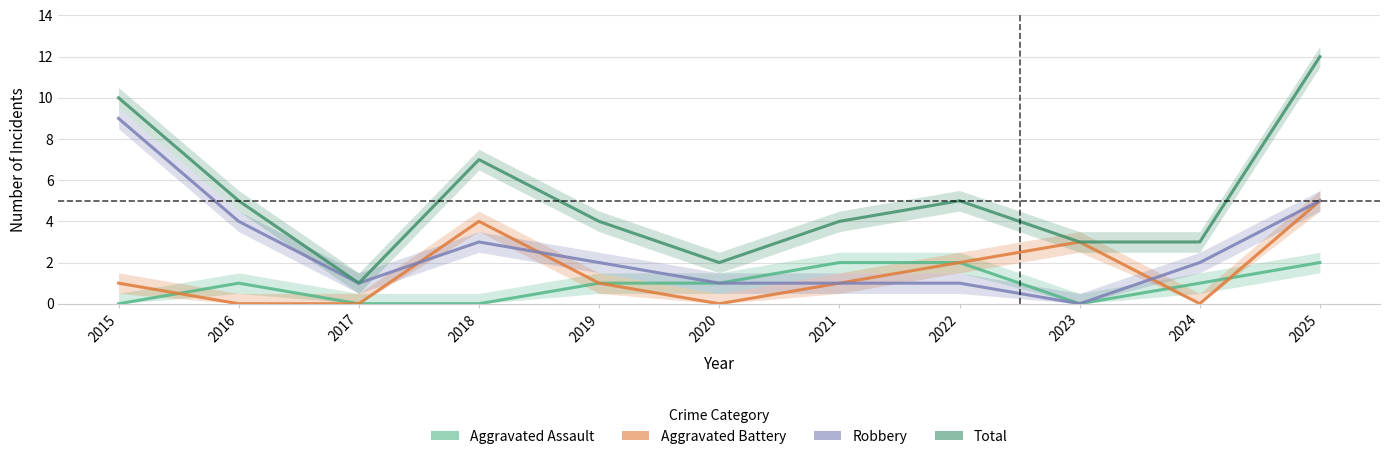

Where is Robbery nearest to the value 4?

2016